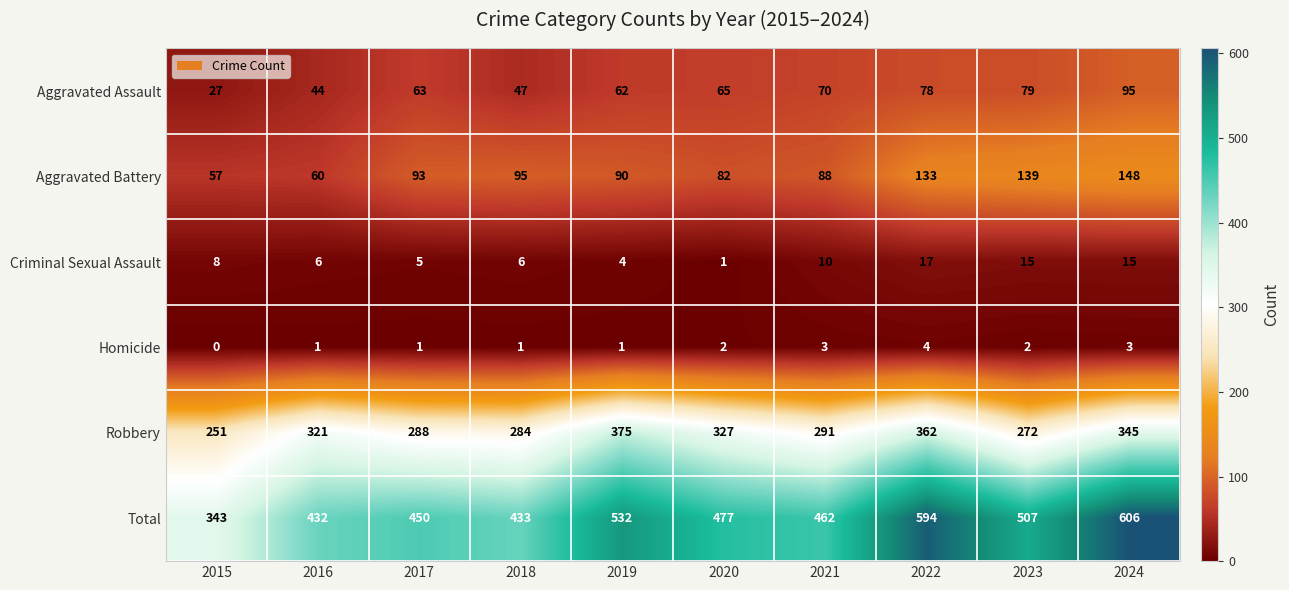

At 2019, list the series in order from smallest to largest.

Homicide, Criminal Sexual Assault, Aggravated Assault, Aggravated Battery, Robbery, Total